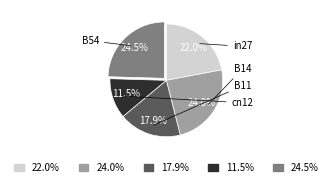

How many slices are in this pie chart?

5